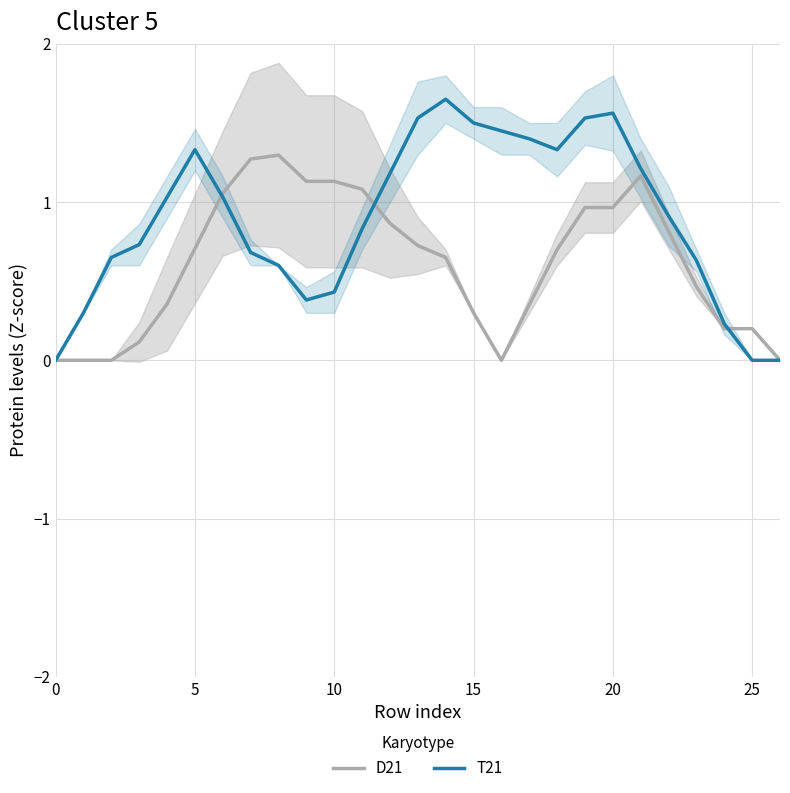

Count the number of categories in the chart.

27